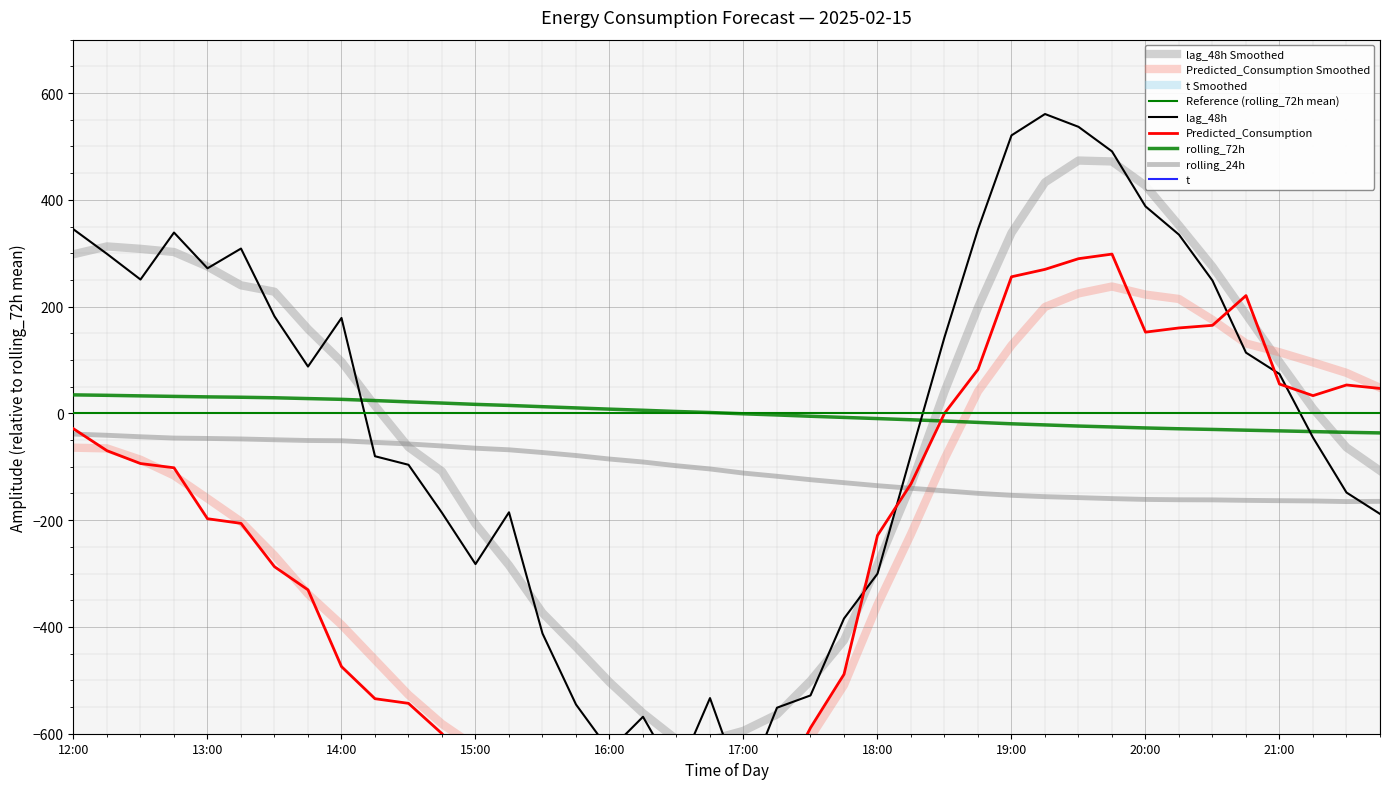

True or false: t has a value of -5118.1 at 16:00.

True